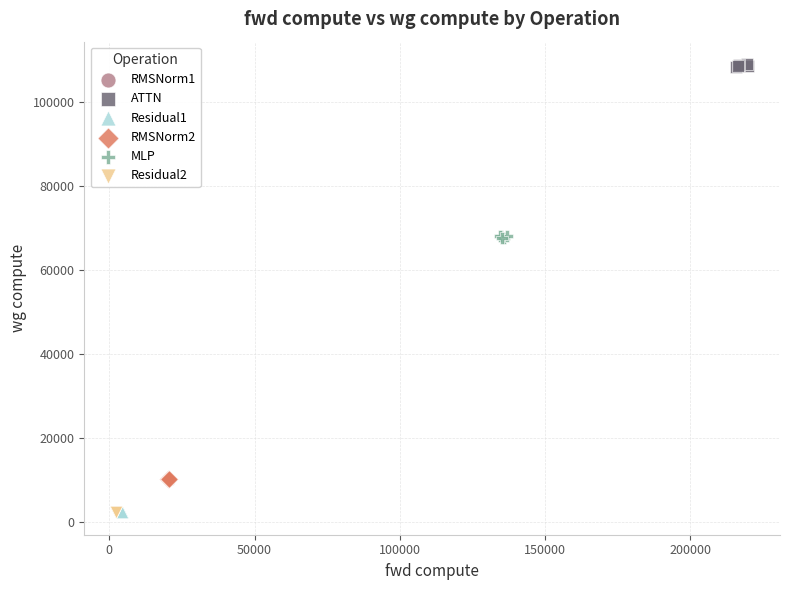

Which series reaches the maximum Y coordinate?

ATTN